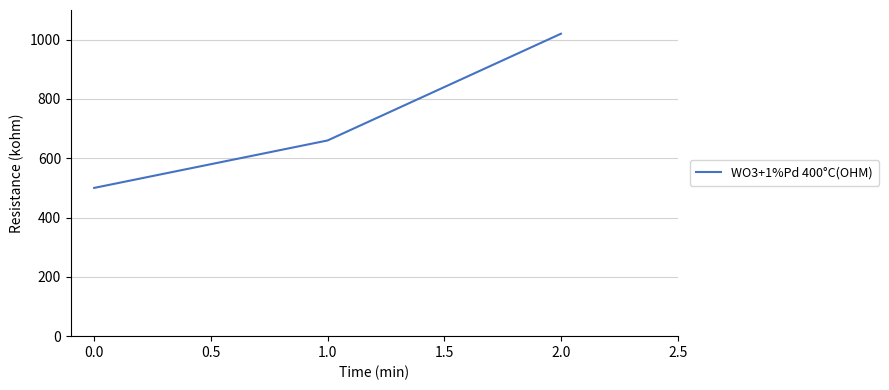

What is the minimum value shown in the chart?

500